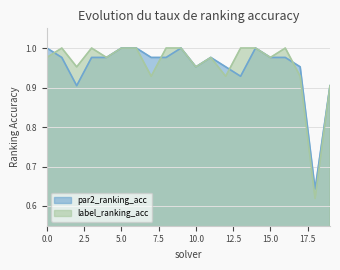

Is it true that label_ranking_acc equals 1.0 at 15?

True